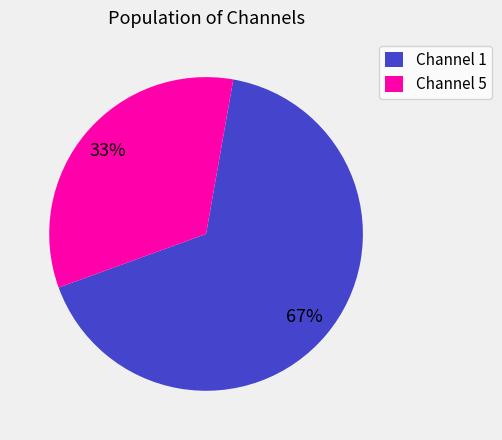

Is there any slice that represents more than half of the pie?

Yes